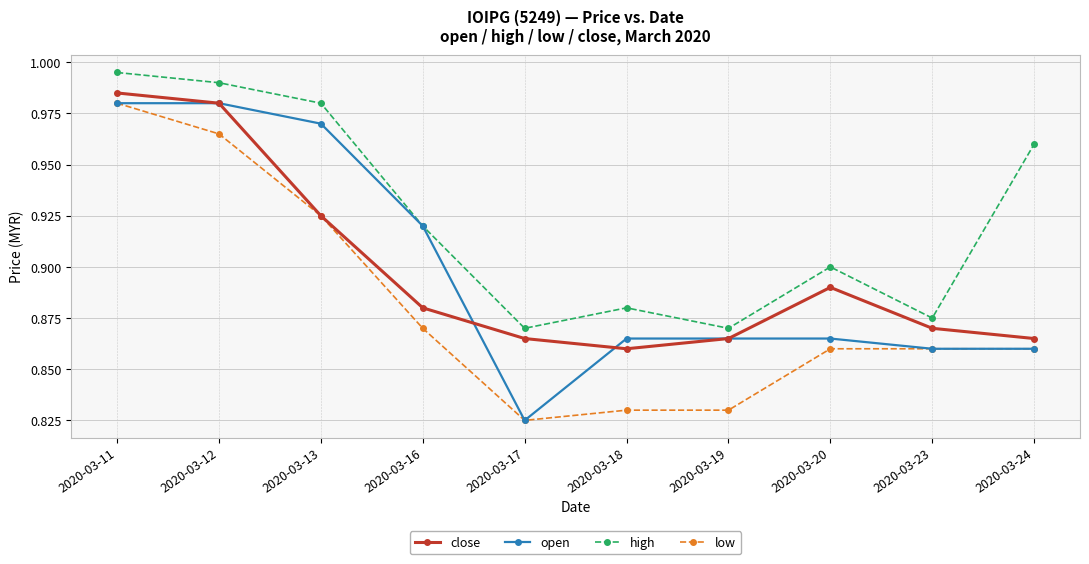

Which category has the lowest value in the low series?

2020-03-17